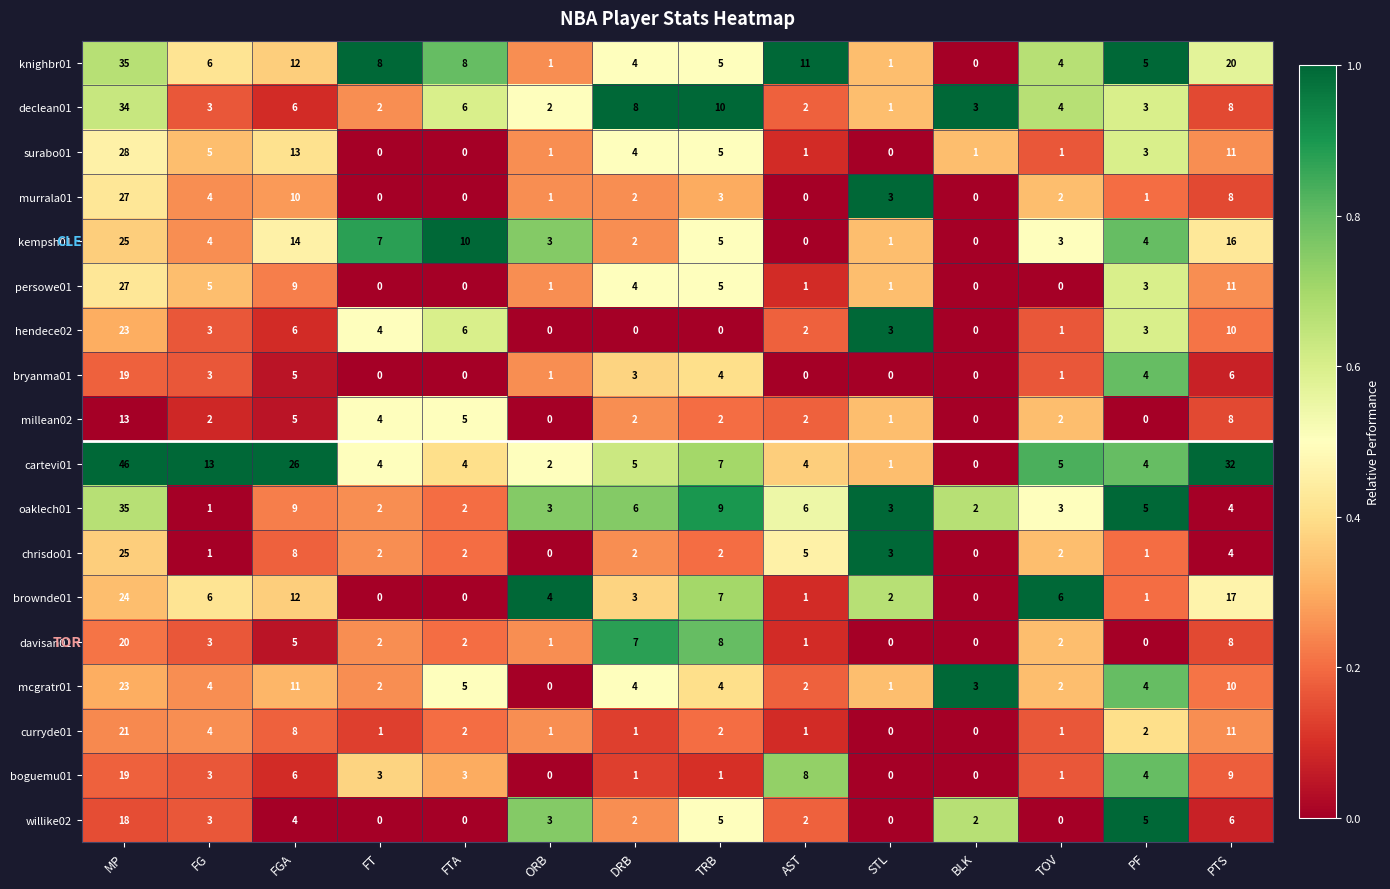

Which label corresponds to the largest value in the chart?

MP